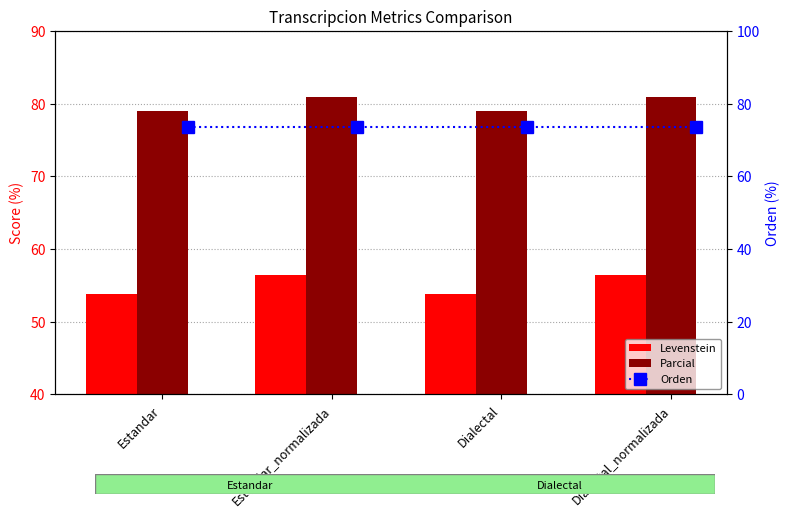

True or false: Orden has a value of 73.5 at Estandar.

True